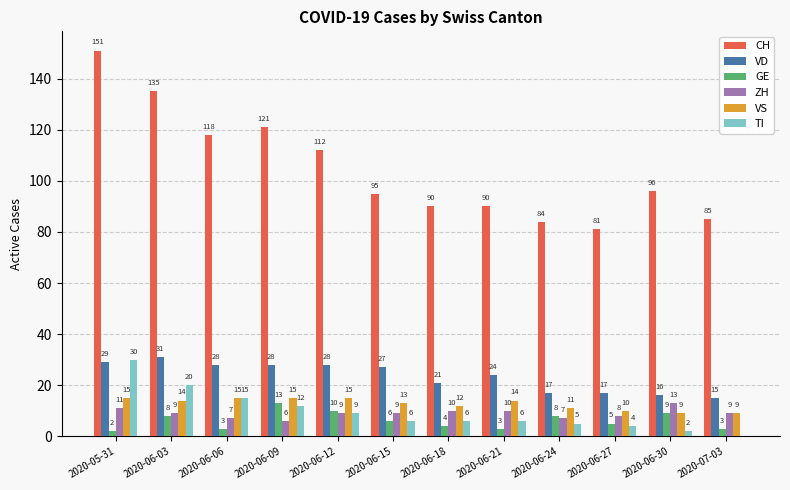

What is the total value across all series at 2020-06-21?

147